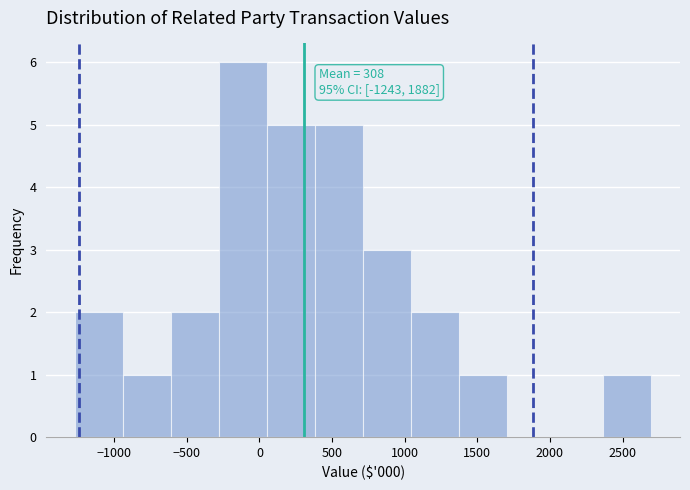

Over which range of the x-axis is the bar tallest?

-300 to 50